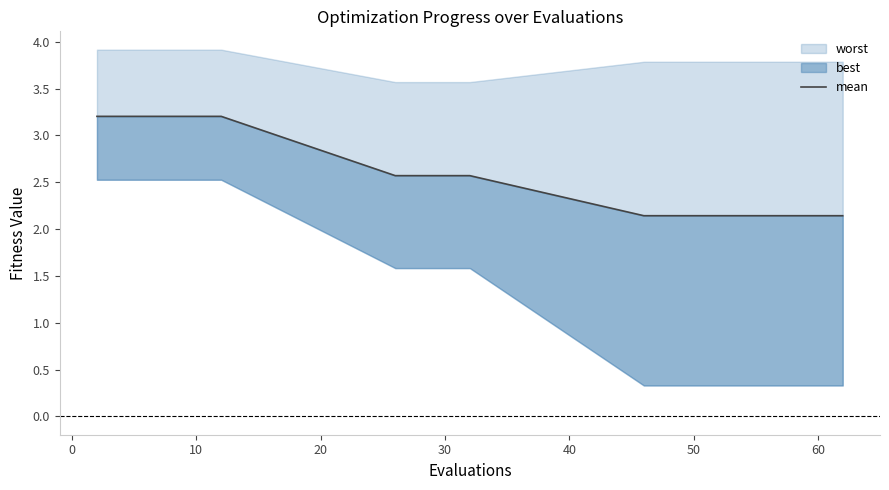

True or false: there are more than 0 points higher than both neighbors.

False